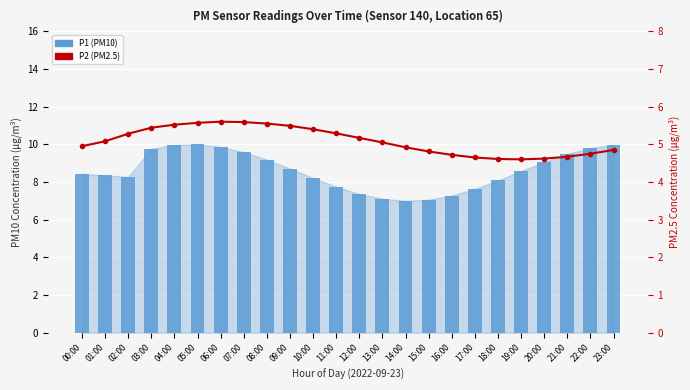

Does the chart contain any negative values?

No